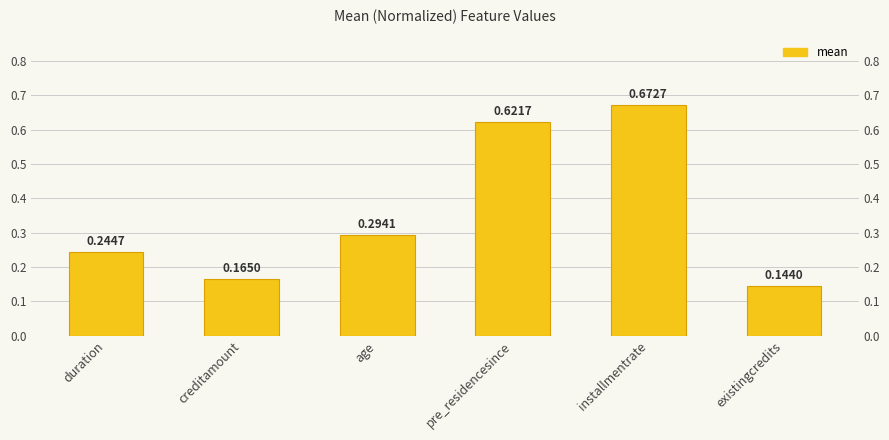

True or false: the data shows 0.1 at age.

False